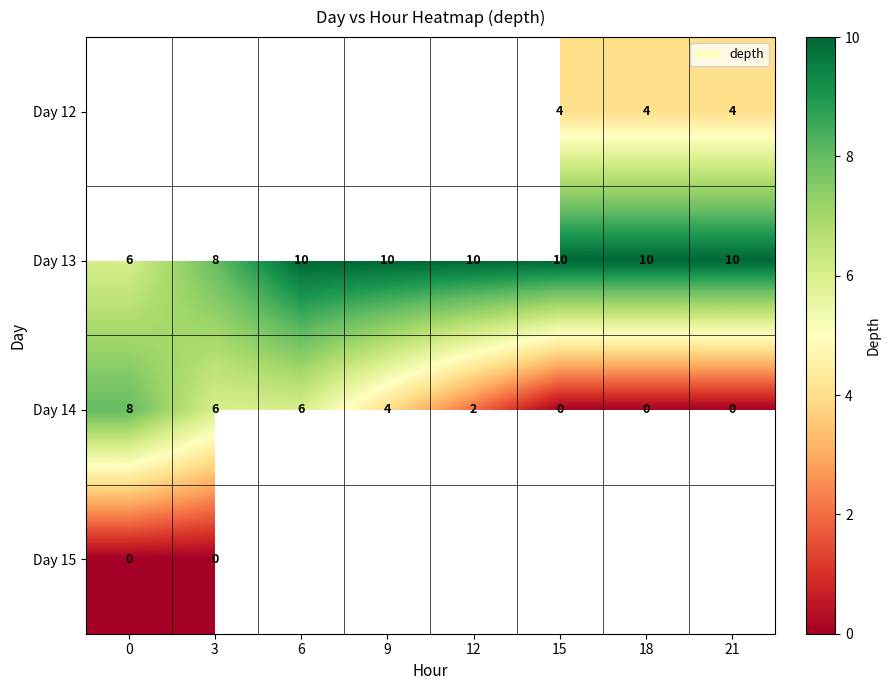

Which category has the highest value in the Day 13 series?

6